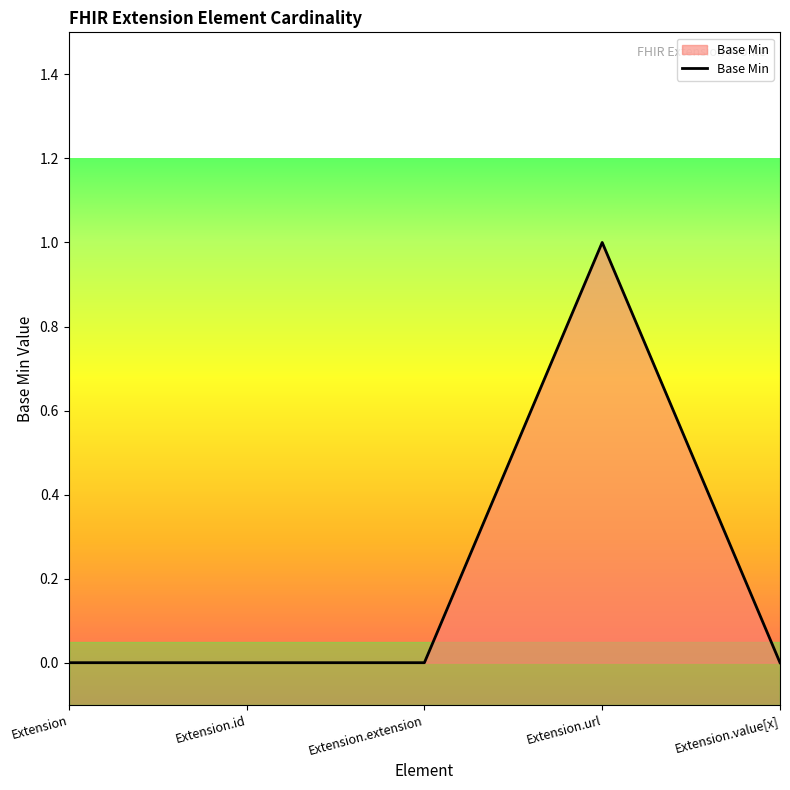

Which label corresponds to the largest value in the chart?

Extension.url